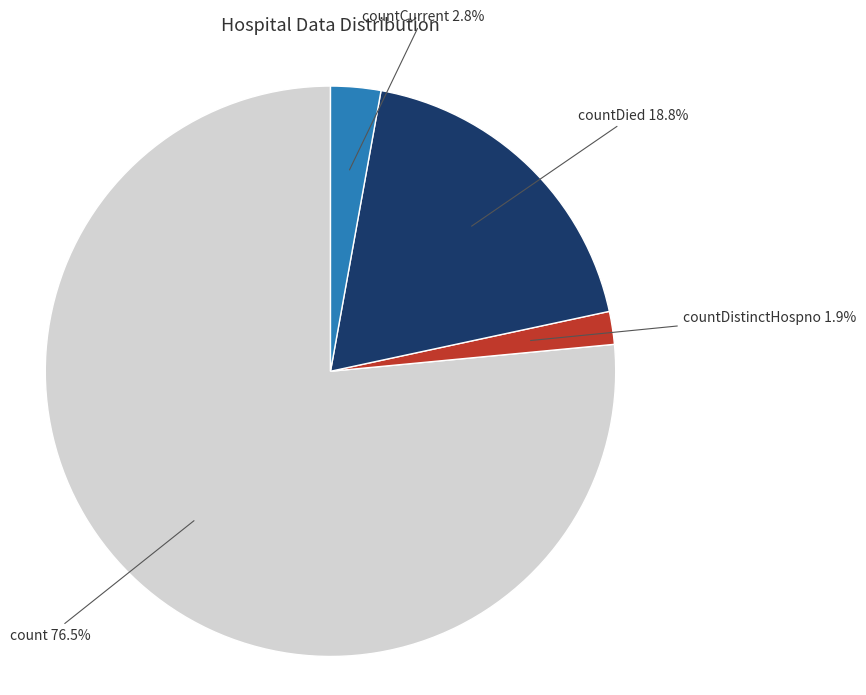

The countDistinctHospno slice represents 15% of the pie. True or false?

False